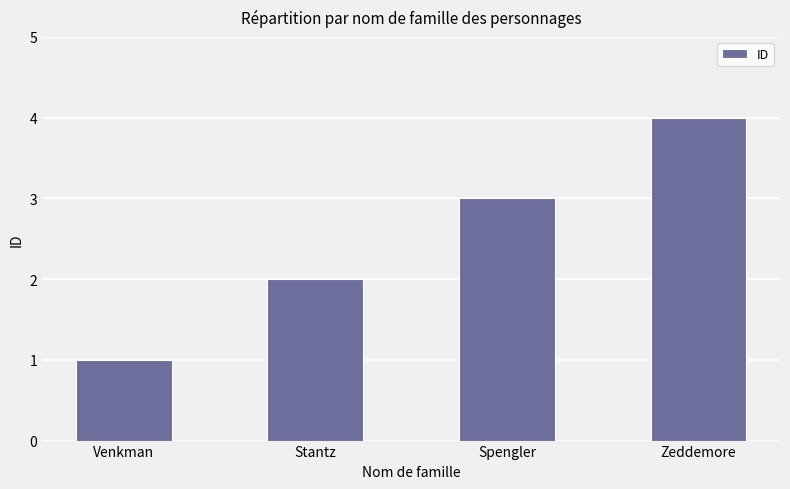

The value at Venkman is 1. True or false?

True